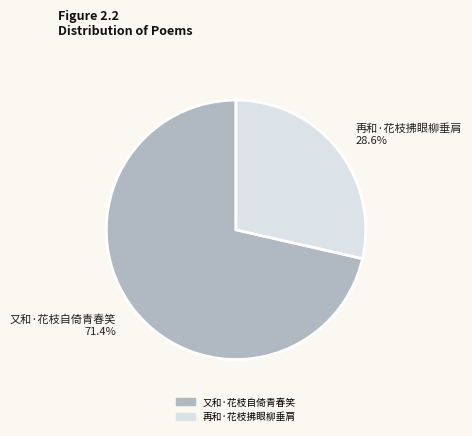

To the nearest percent, what portion does 又和·花枝自倚青春笑 represent?

71%